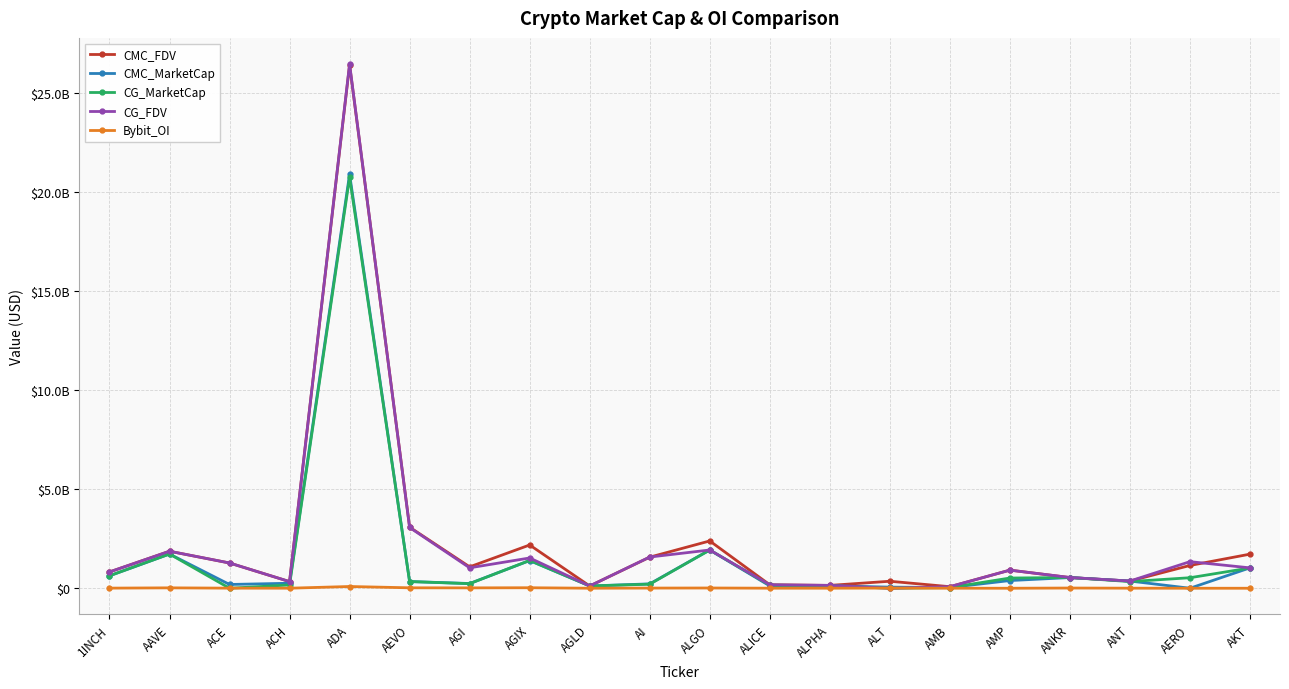

Which category has the lowest value in the CG_MarketCap series?

ACE